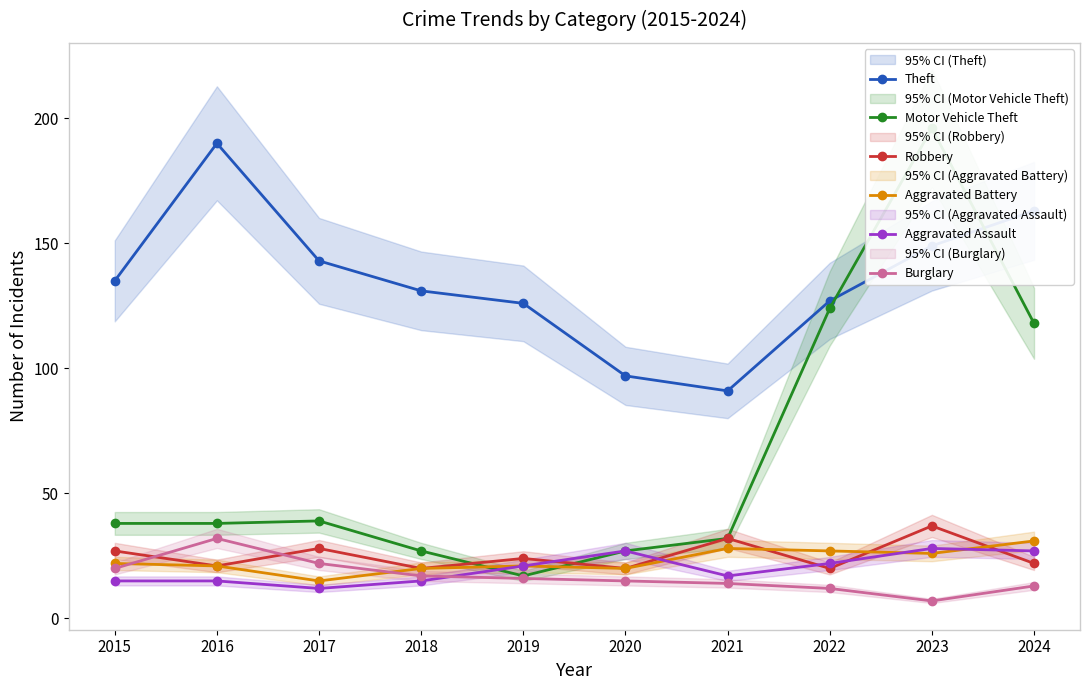

Is it true that Aggravated Assault equals 36 at 2019?

False